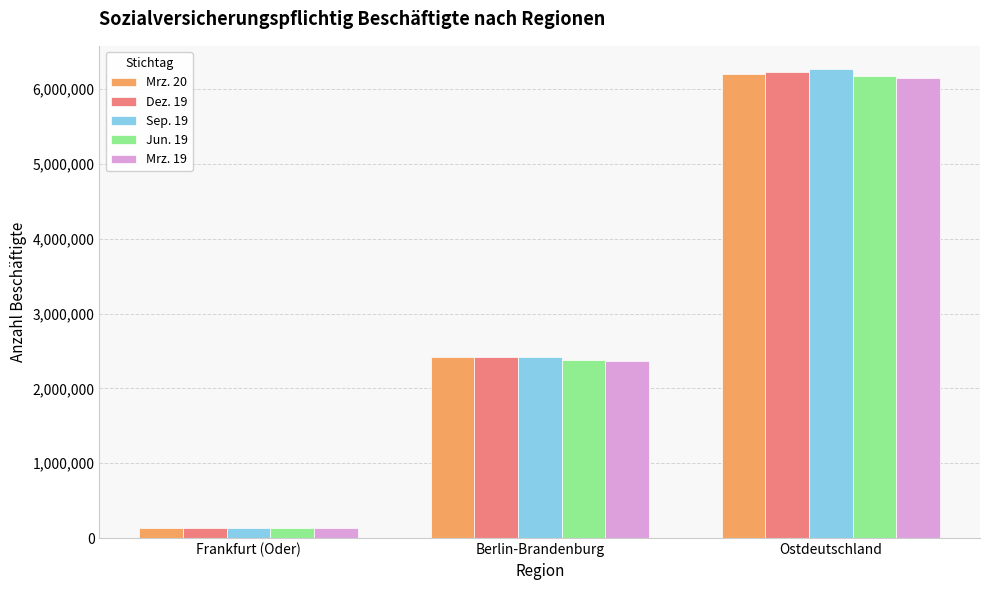

Reading left to right, transcribe all the data shown in this chart.

Mrz. 20: Frankfurt (Oder)=135728	Berlin-Brandenburg=2414449	Ostdeutschland=6205288
Dez. 19: Frankfurt (Oder)=137079	Berlin-Brandenburg=2417263	Ostdeutschland=6228885
Sep. 19: Frankfurt (Oder)=138085	Berlin-Brandenburg=2416375	Ostdeutschland=6266099
Jun. 19: Frankfurt (Oder)=135952	Berlin-Brandenburg=2382076	Ostdeutschland=6182255
Mrz. 19: Frankfurt (Oder)=135015	Berlin-Brandenburg=2365211	Ostdeutschland=6146594